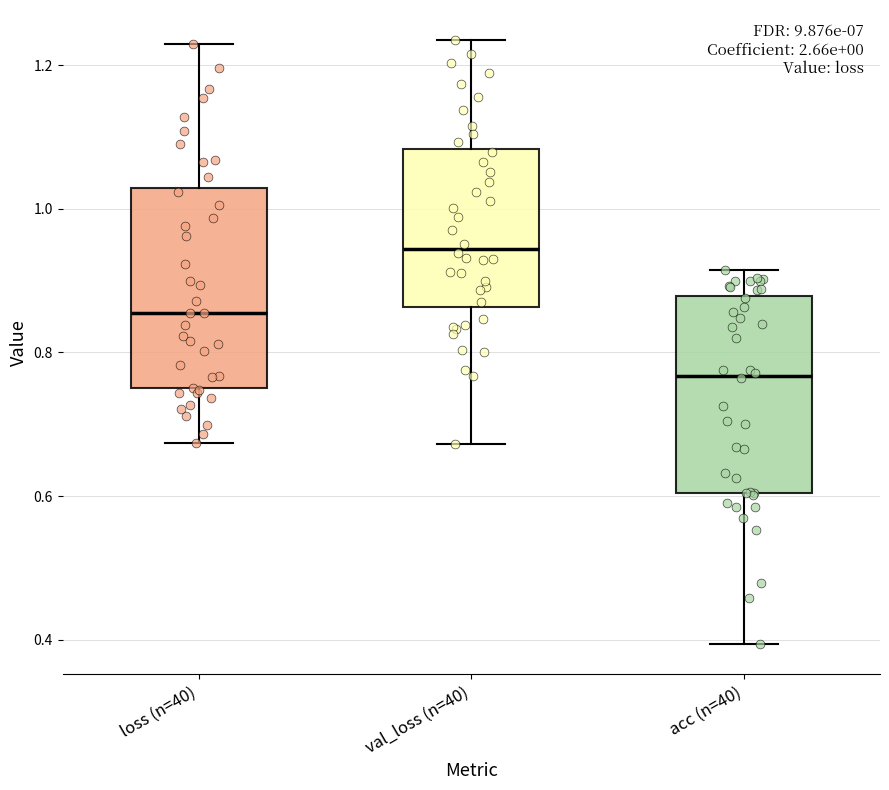

Which box's median line is the lowest?

acc (n=40)